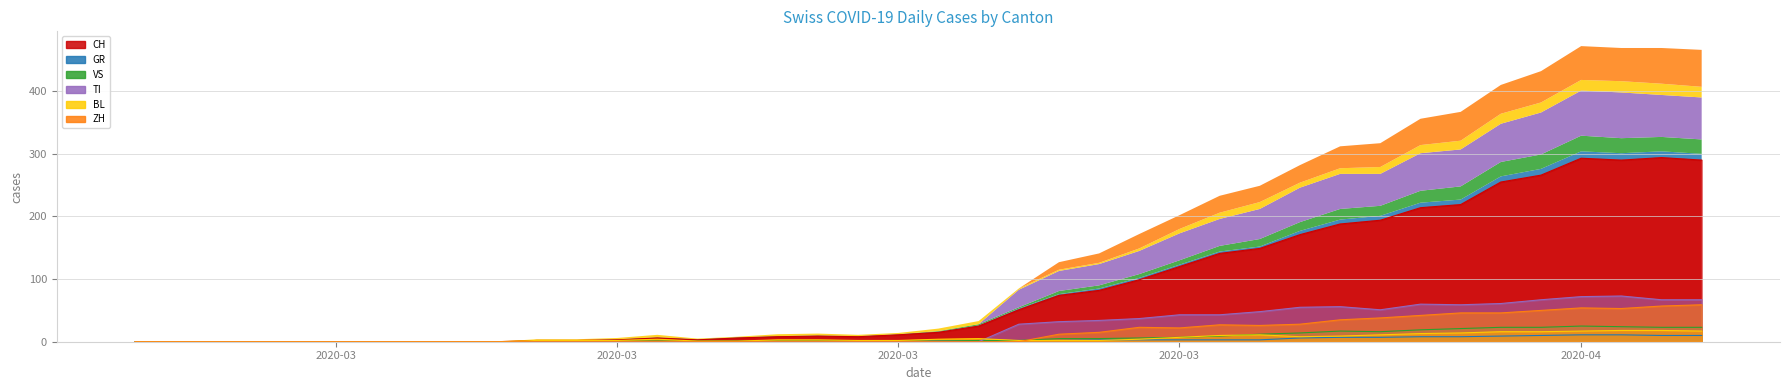

What is the value of the CH point at the 18th from the left?

9